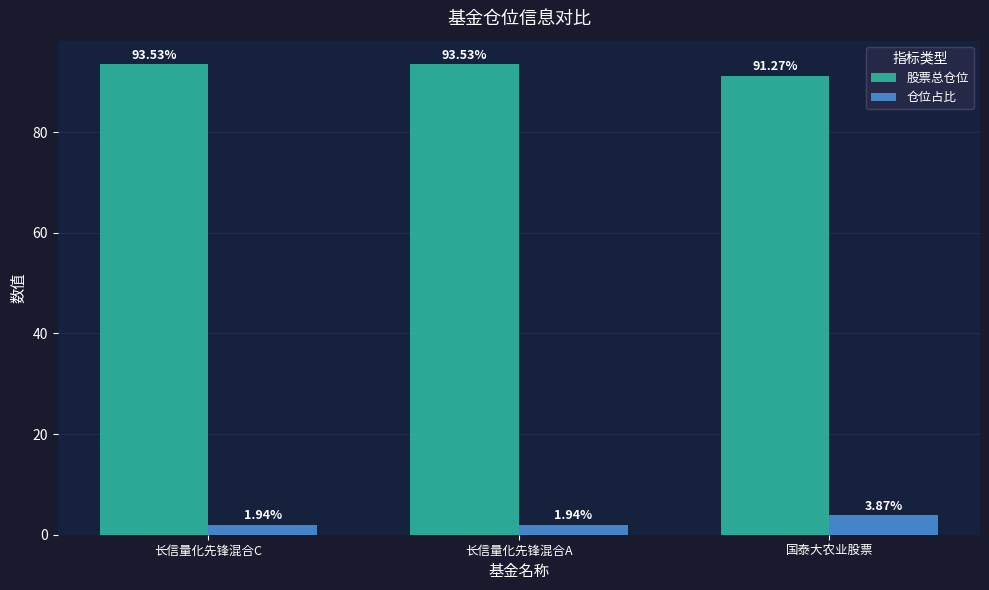

What is the sum of the 股票总仓位 values at 国泰大农业股票 and 长信量化先锋混合A?

184.8